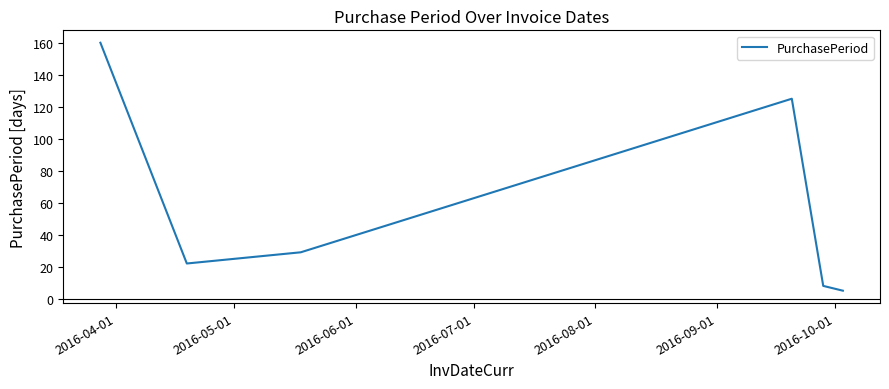

Is this an area chart (filled region under the line)?

No